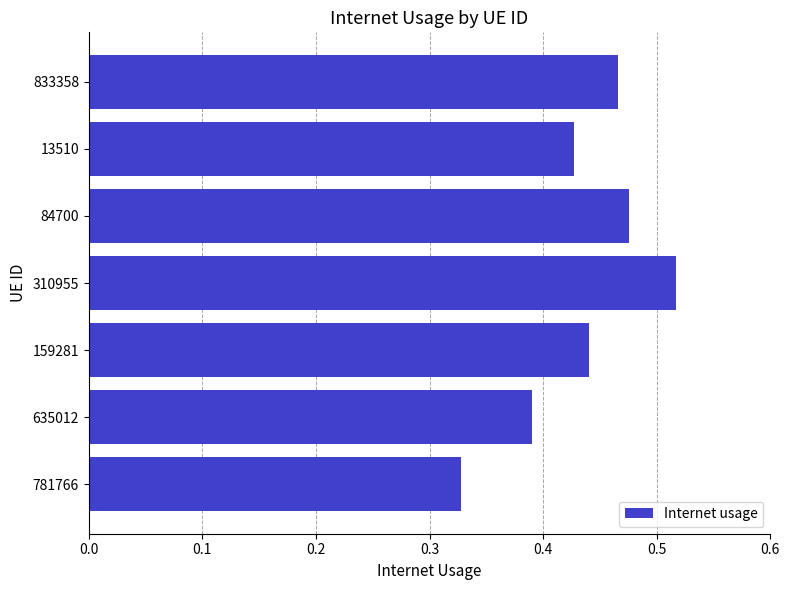

Rank the categories by value from highest to lowest.

310955, 84700, 833358, 159281, 13510, 635012, 781766